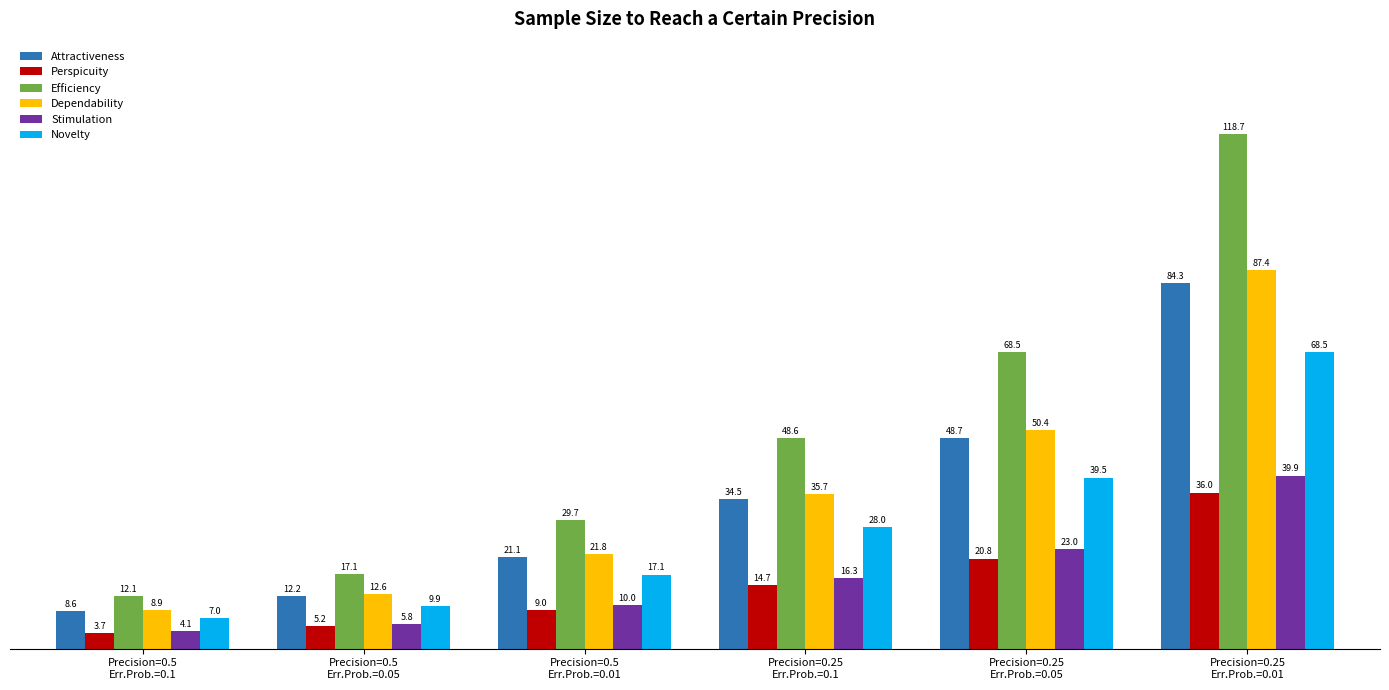

What is the spread (max minus min) of values at Precision=0.25
Err.Prob.=0.1?

33.8